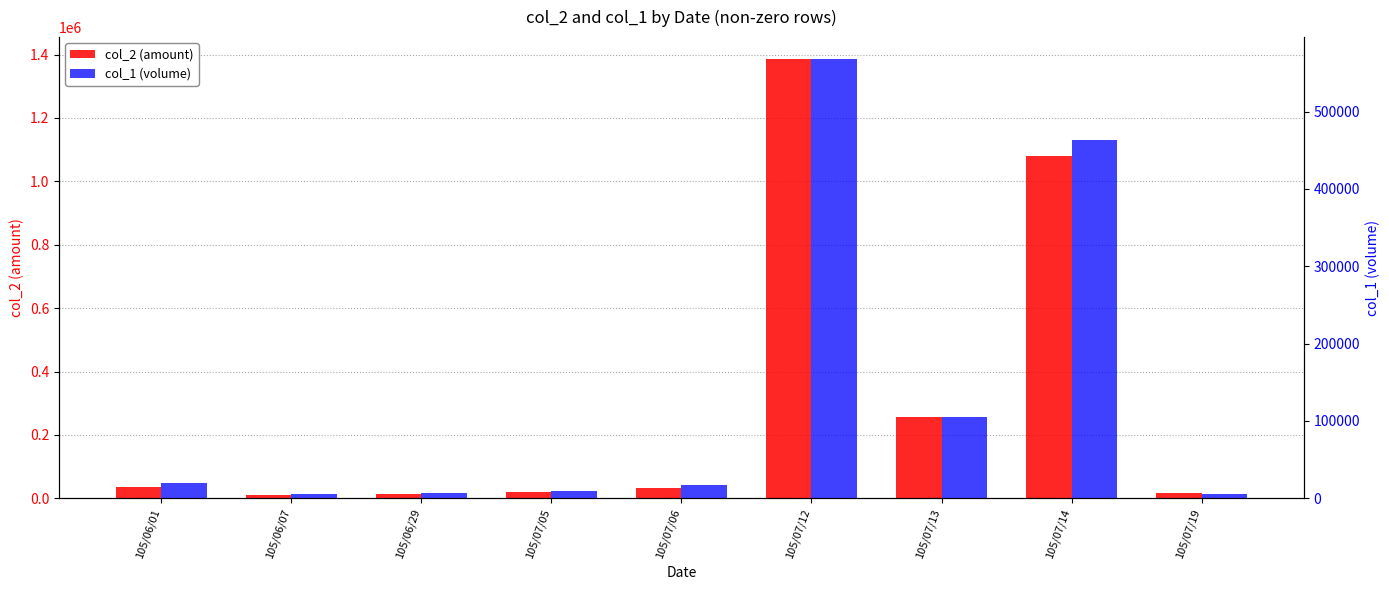

The value of col_1 (volume) at 105/07/05 is 16480. True or false?

False